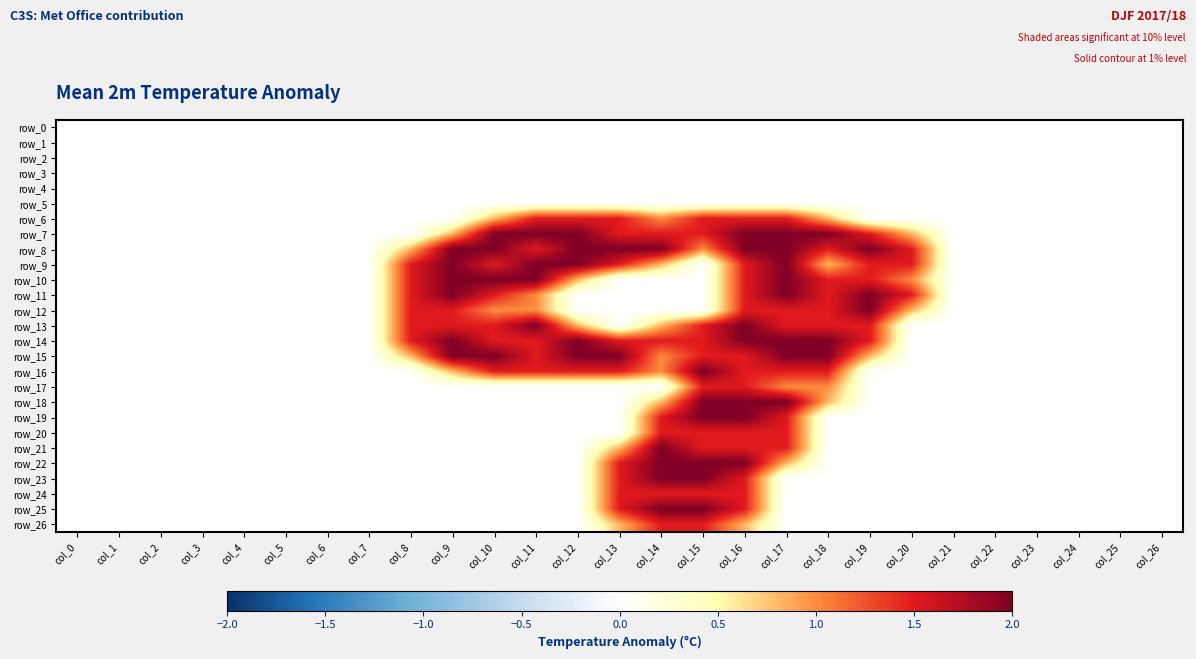

At col_26, list the series in order from smallest to largest.

row_0, row_1, row_2, row_3, row_4, row_5, row_6, row_7, row_8, row_9, row_10, row_11, row_12, row_13, row_14, row_15, row_16, row_17, row_18, row_19, row_20, row_21, row_22, row_23, row_24, row_25, row_26